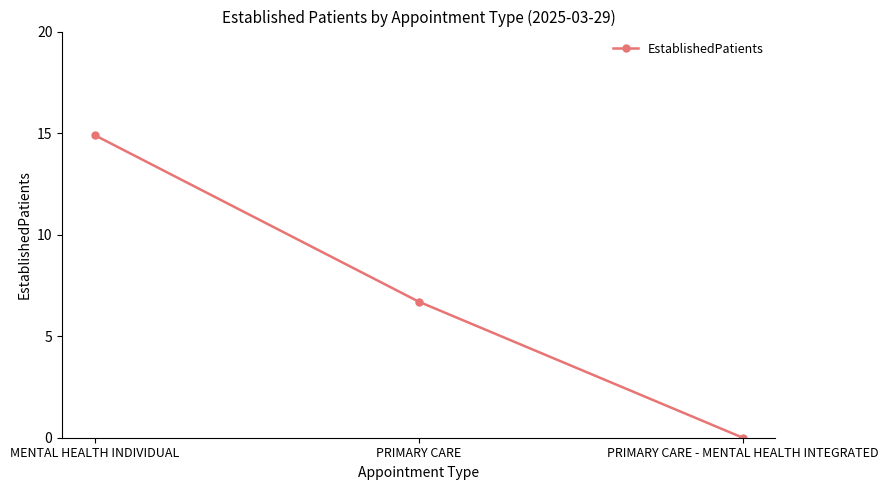

True or false: the data shows 24.9 at MENTAL HEALTH INDIVIDUAL.

False